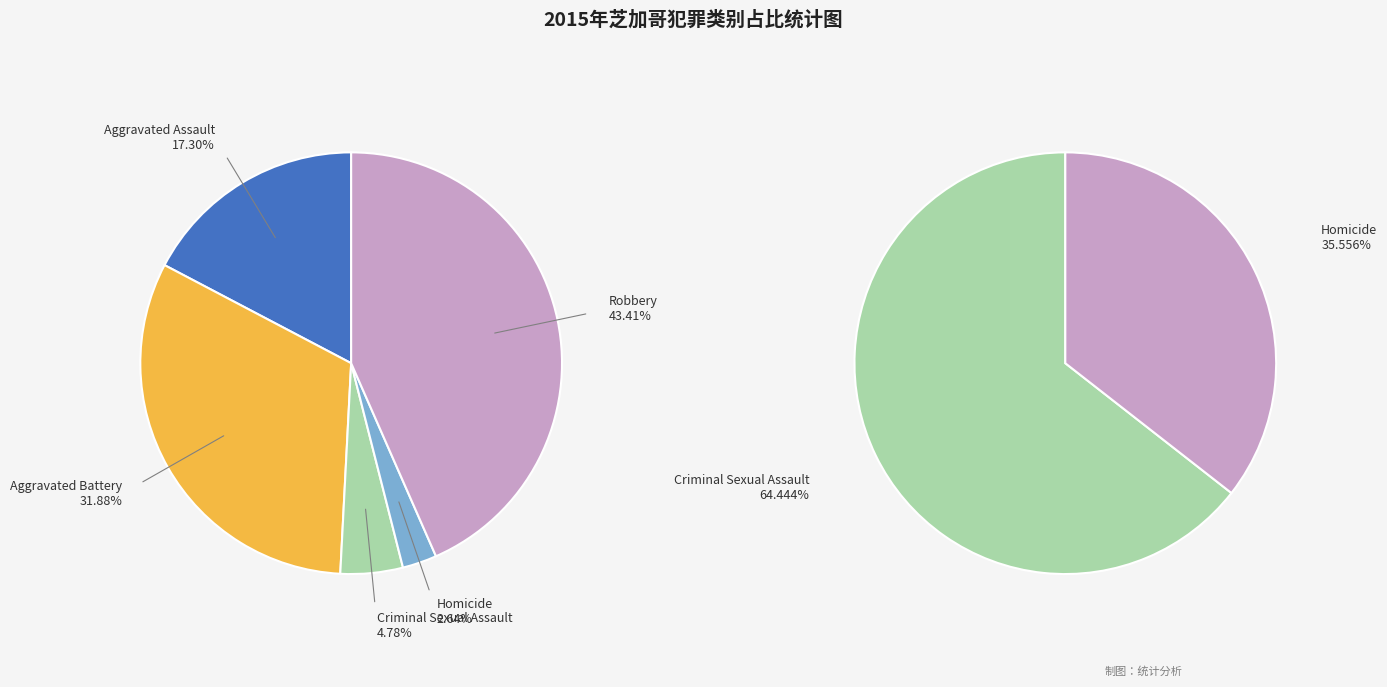

Which category has the smallest portion of the pie?

Homicide